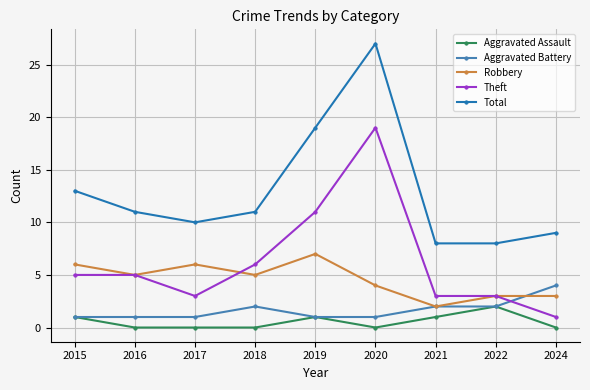

Which category has the highest value in the Aggravated Assault series?

2022